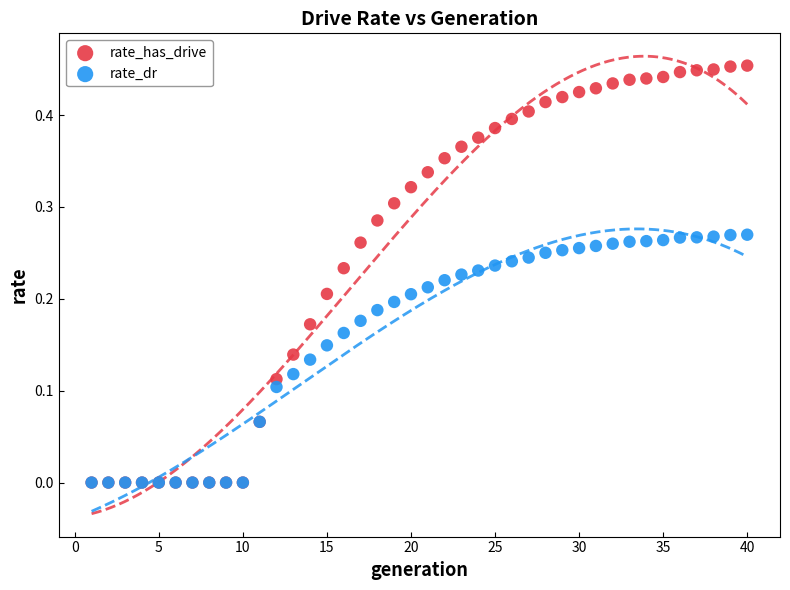

What are all the series names shown in the legend?

rate_has_drive, rate_dr